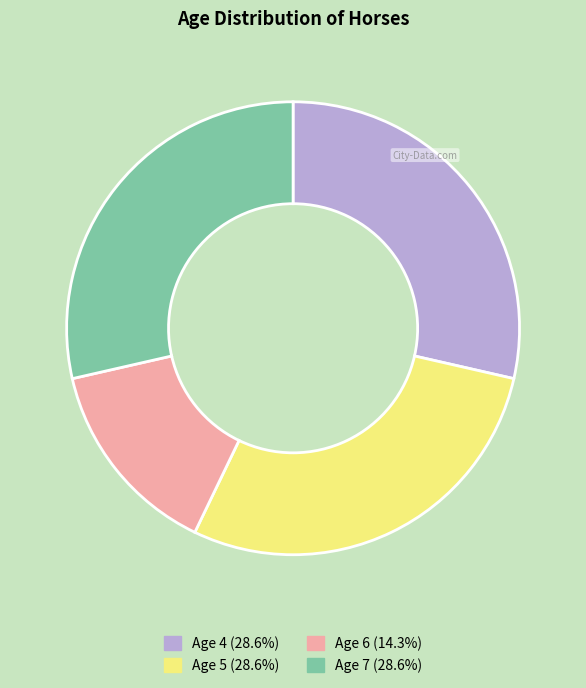

Which category has the smallest portion of the pie?

Age 6